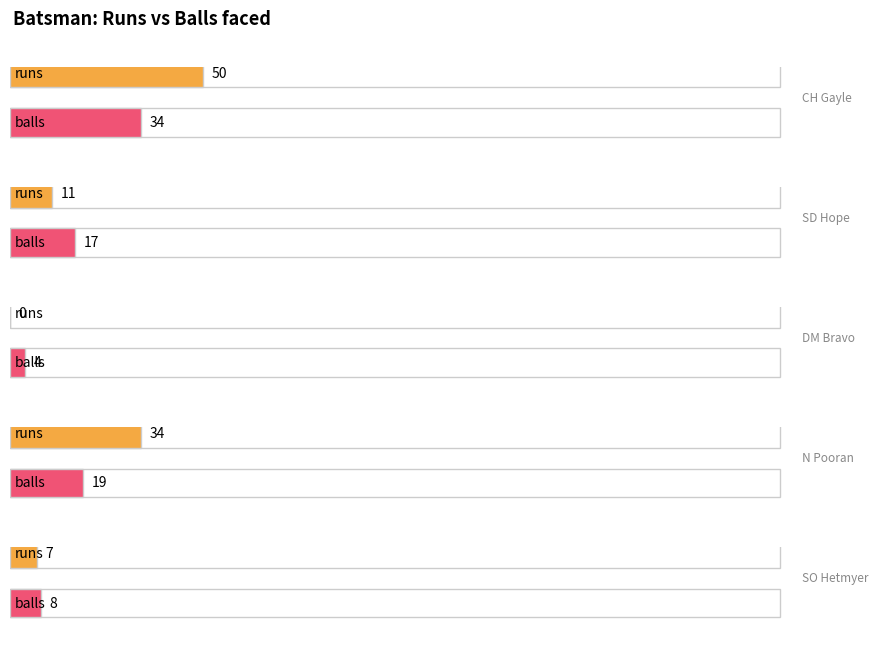

How many groups of bars are there?

5